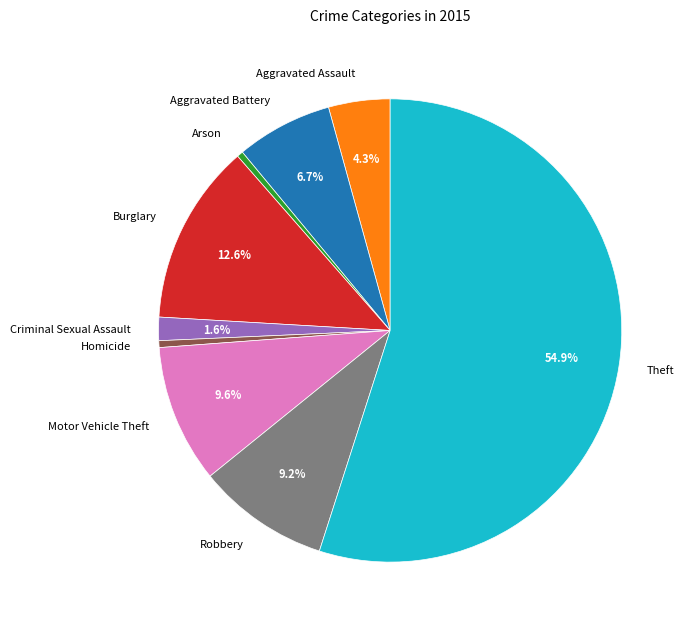

What is the ratio of the value at Burglary to the value at Homicide?

26.6